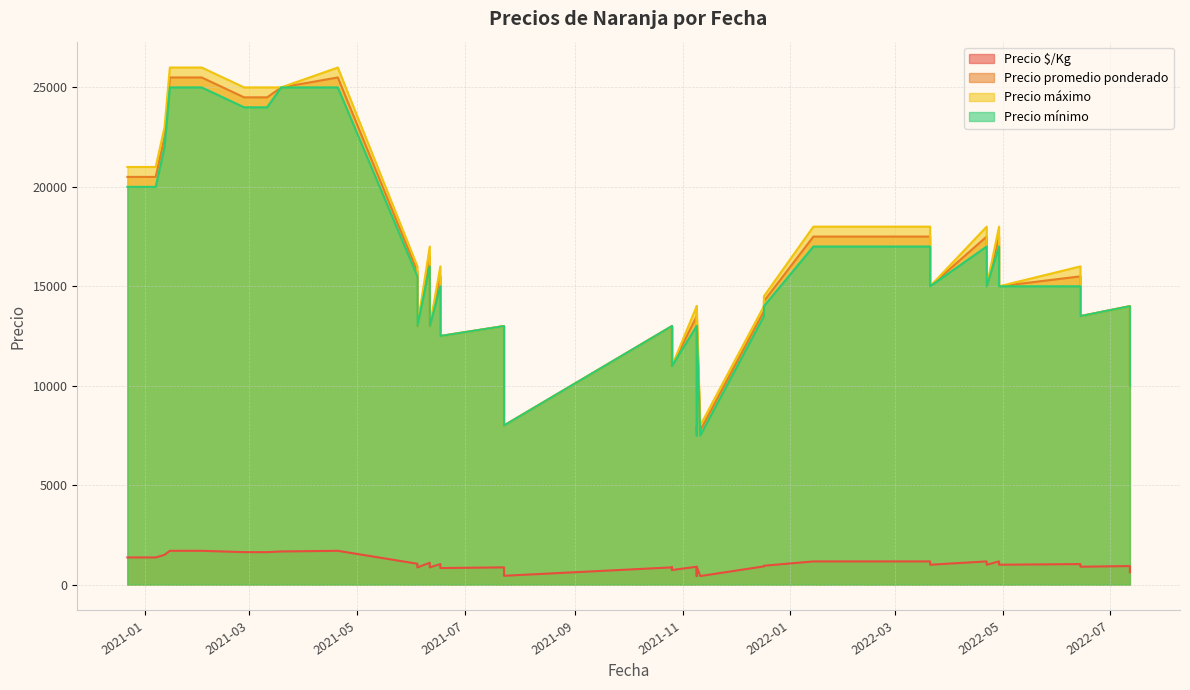

Is the value of Precio máximo at 2021-03-11 greater than the value of Precio mínimo at 2022-03-21?

Yes